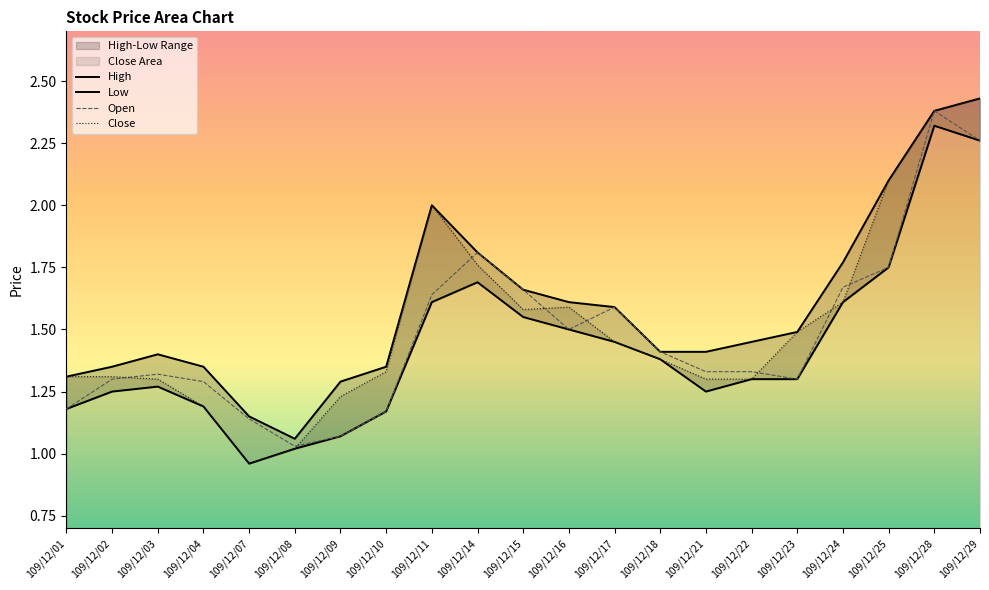

What is the difference between the second highest and second lowest values in the High series?

1.2